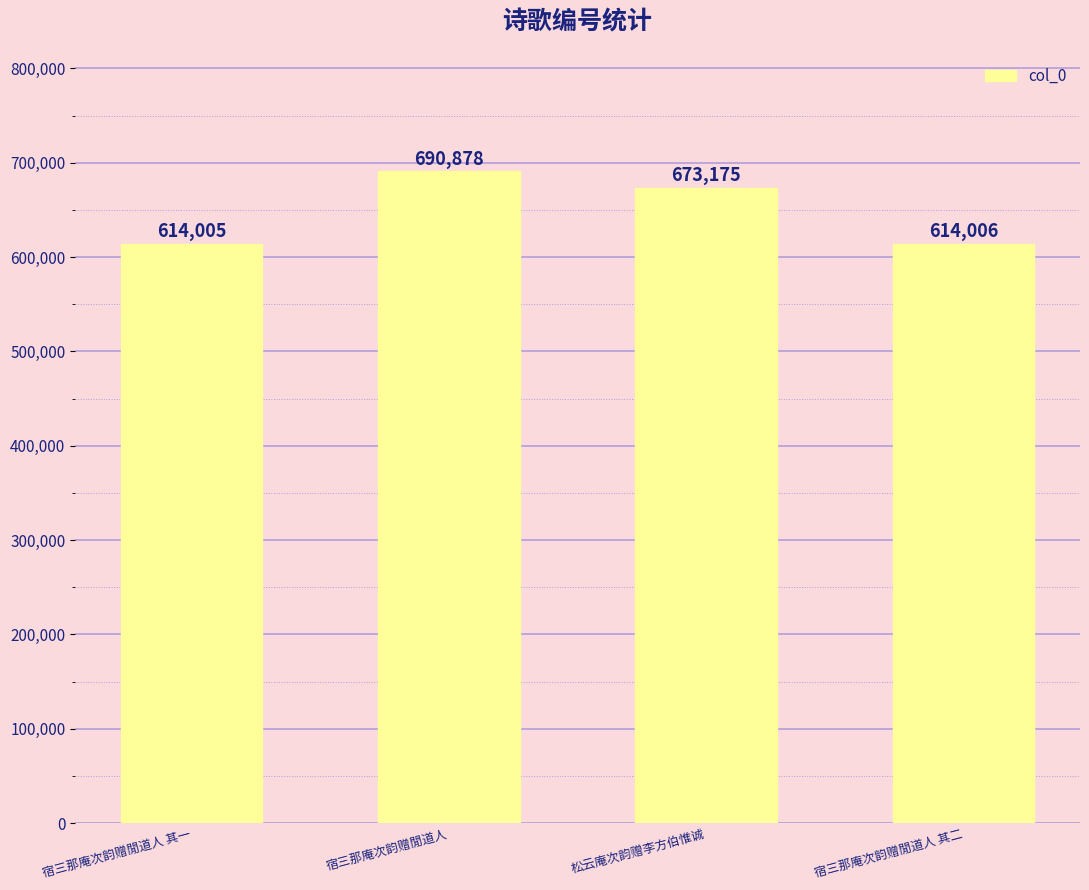

What is the label of the 2nd bar from the right?

松云庵次韵赠李方伯惟诚